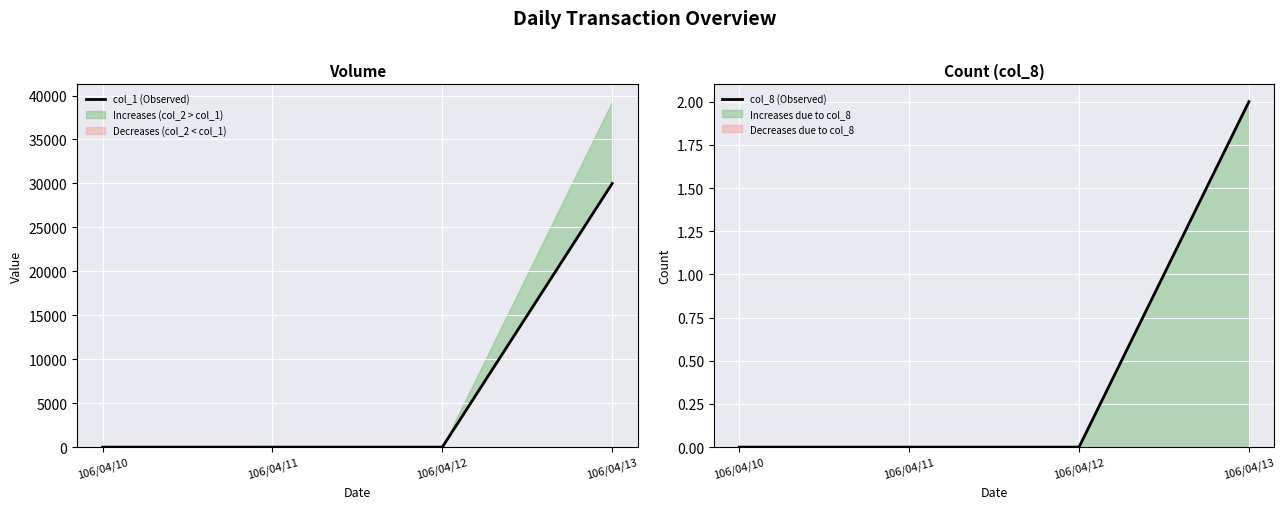

The col_8 (Observed) series shows 0 at 106/04/11. True or false?

True